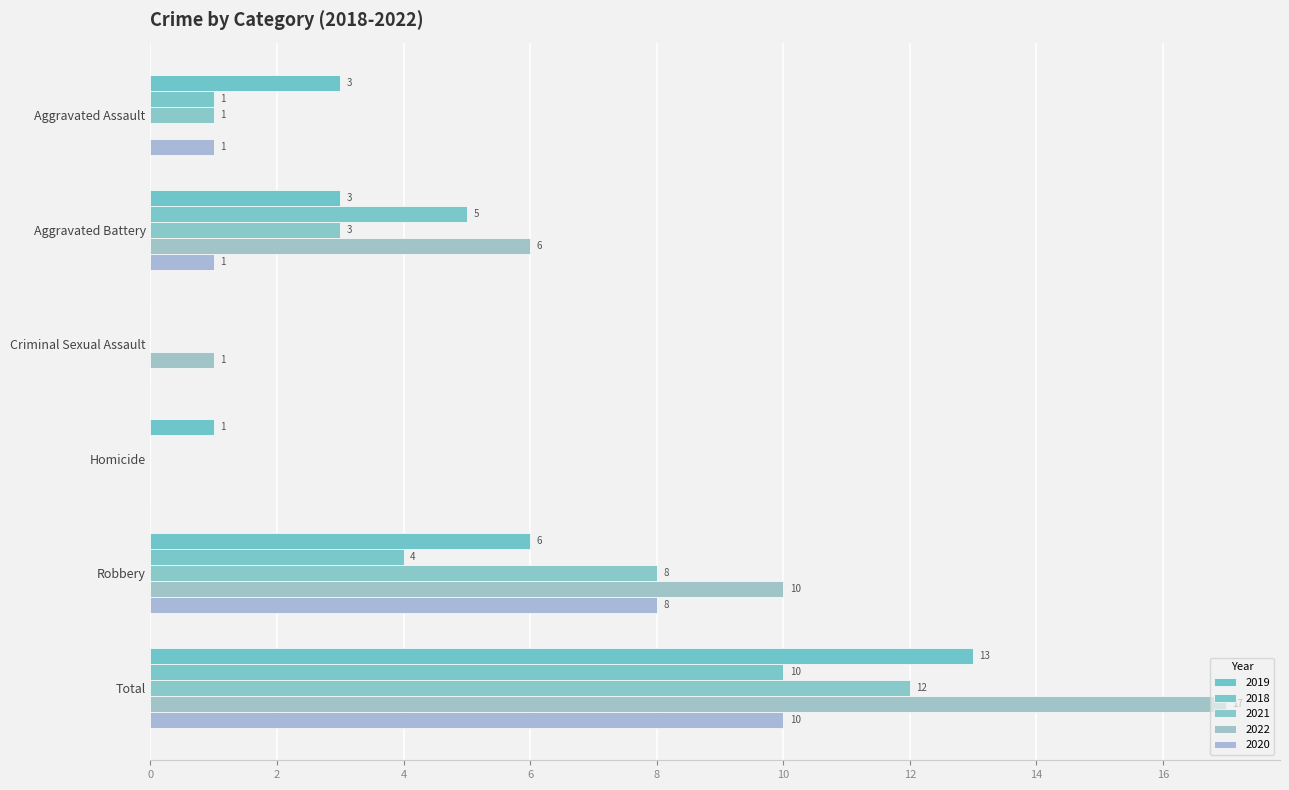

How many data points does each series have?

6